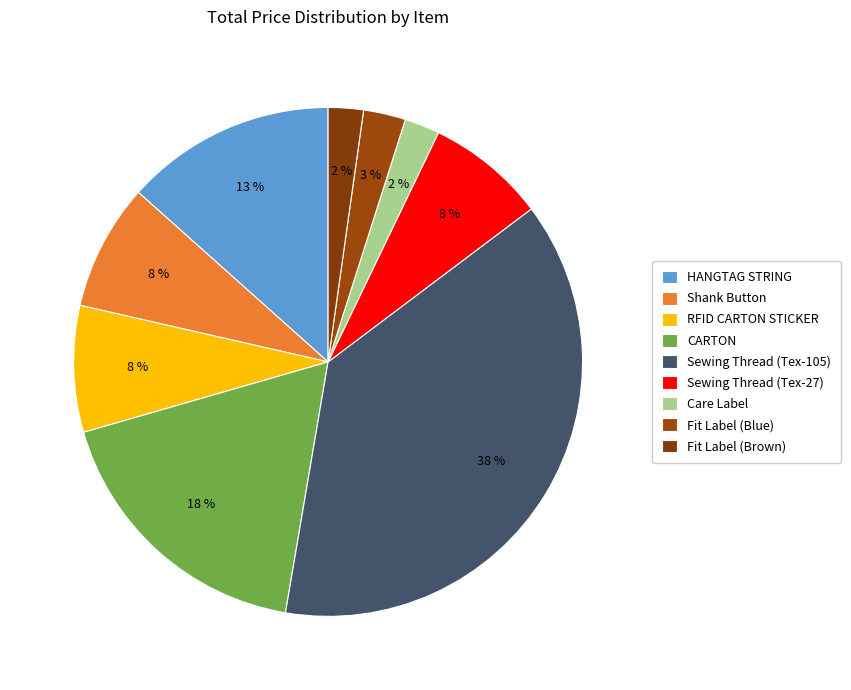

Does any single category account for the majority?

No